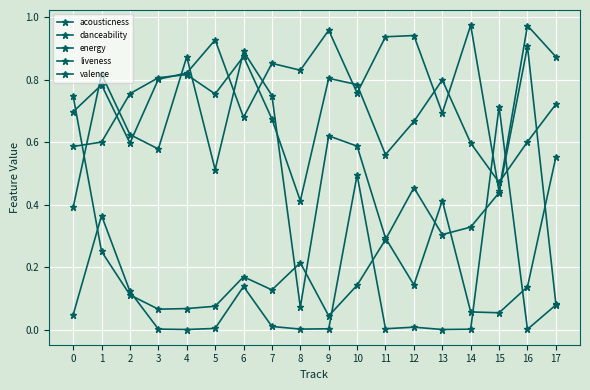

Reading left to right, transcribe all the data shown in this chart.

acousticness: 0=0.0	1=0.4	2=0.1	3=0.0	4=0.0	5=0.0	6=0.1	7=0.0	8=0.0	9=0.0	10=0.5	11=0.0	12=0.0	13=0.0	14=0.0	15=0.7	16=0.0	17=0.1
danceability: 0=0.6	1=0.6	2=0.8	3=0.8	4=0.8	5=0.8	6=0.9	7=0.7	8=0.4	9=0.8	10=0.8	11=0.6	12=0.7	13=0.8	14=0.6	15=0.5	16=0.6	17=0.7
energy: 0=0.7	1=0.8	2=0.6	3=0.8	4=0.8	5=0.9	6=0.7	7=0.9	8=0.8	9=1.0	10=0.8	11=0.9	12=0.9	13=0.7	14=1.0	15=0.4	16=1.0	17=0.9
liveness: 0=0.7	1=0.2	2=0.1	3=0.1	4=0.1	5=0.1	6=0.2	7=0.1	8=0.2	9=0.0	10=0.1	11=0.3	12=0.5	13=0.3	14=0.3	15=0.4	16=0.9	17=0.1
valence: 0=0.4	1=0.8	2=0.6	3=0.6	4=0.9	5=0.5	6=0.9	7=0.7	8=0.1	9=0.6	10=0.6	11=0.3	12=0.1	13=0.4	14=0.1	15=0.1	16=0.1	17=0.6